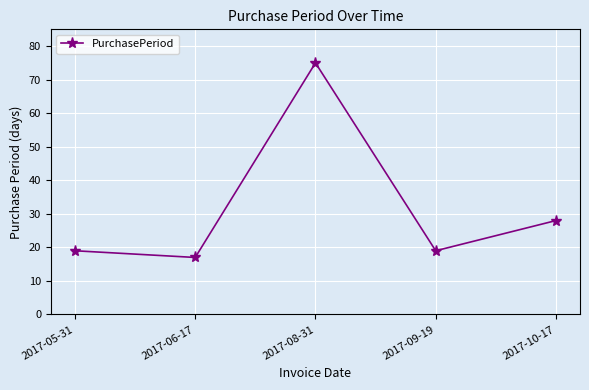

How many series are shown in this chart?

1